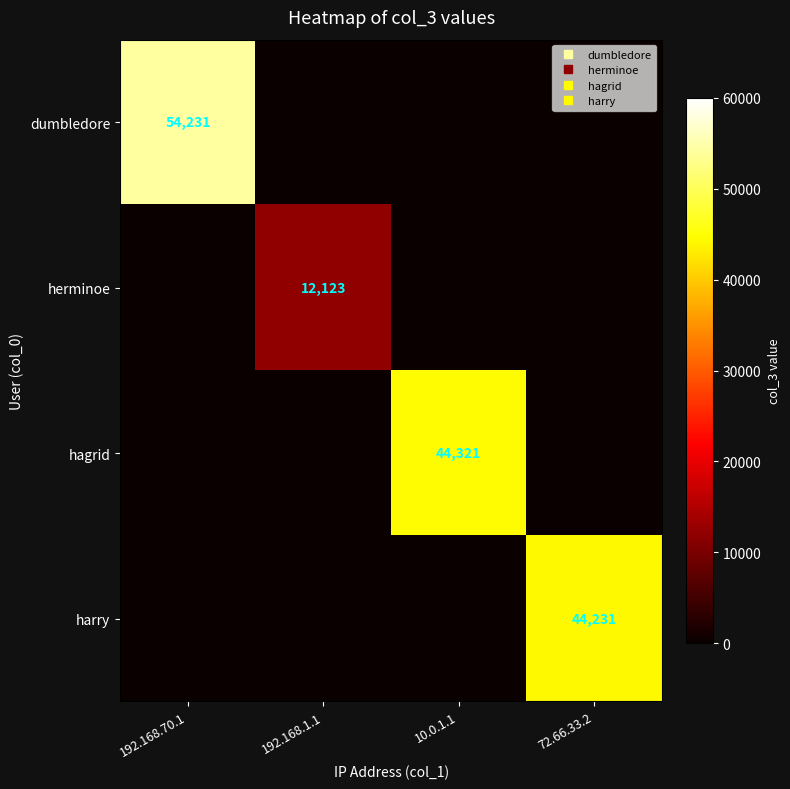

What is the total value across all series at 192.168.70.1?

54231